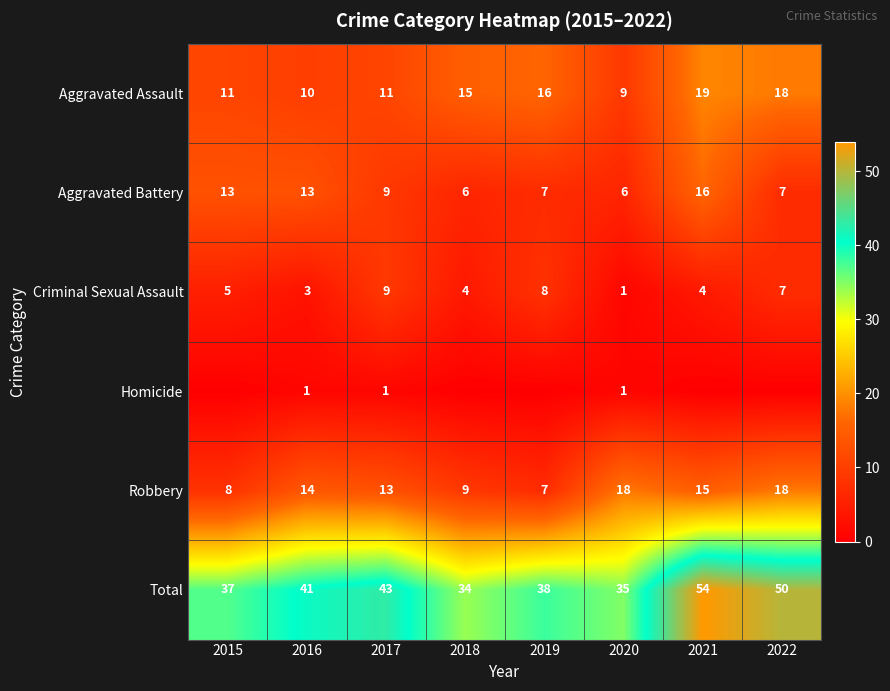

True or false: Robbery has a value of 13 at 2017.

True